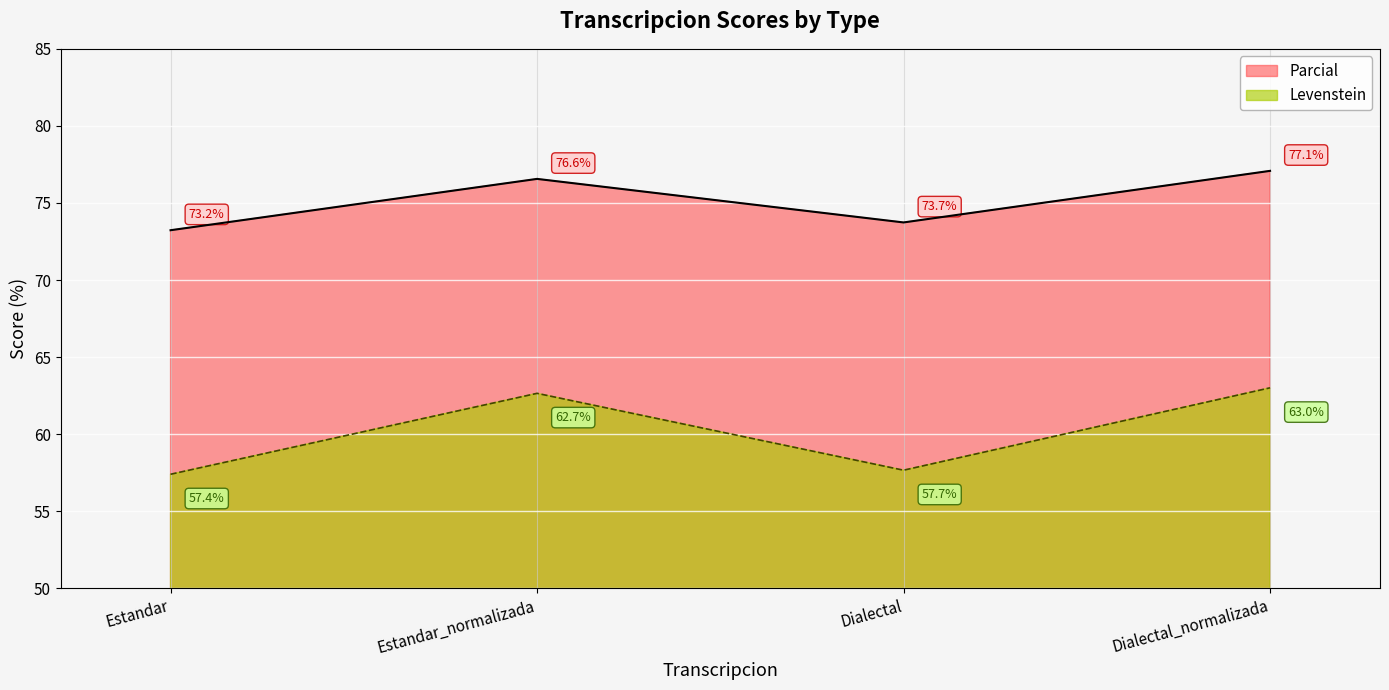

How many data points does each series have?

4